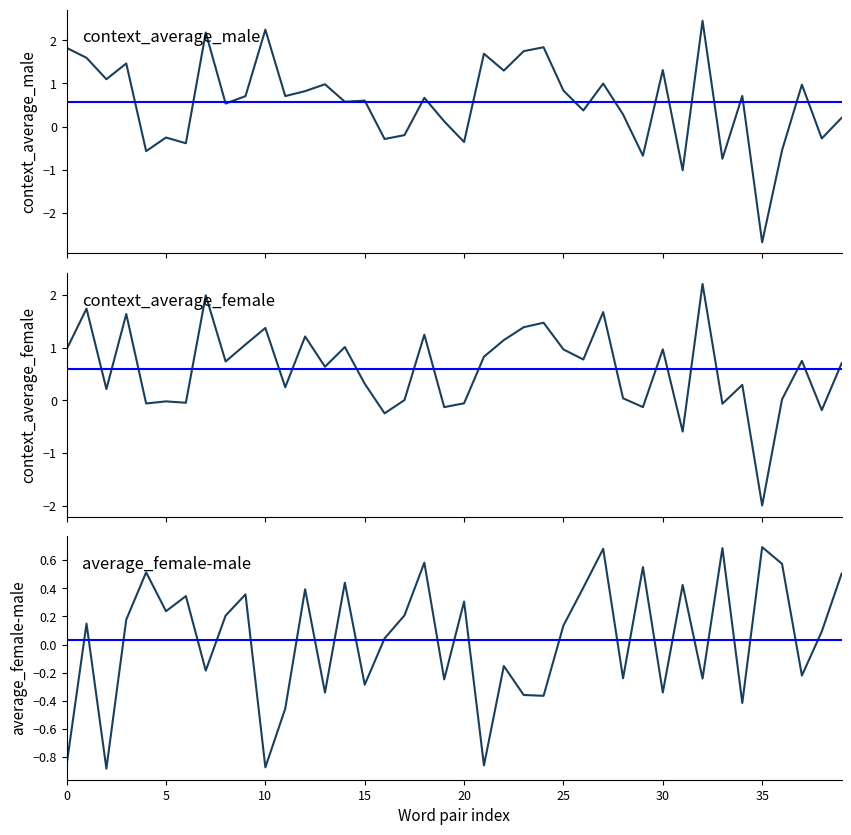

How many categories are shown in the chart?

40